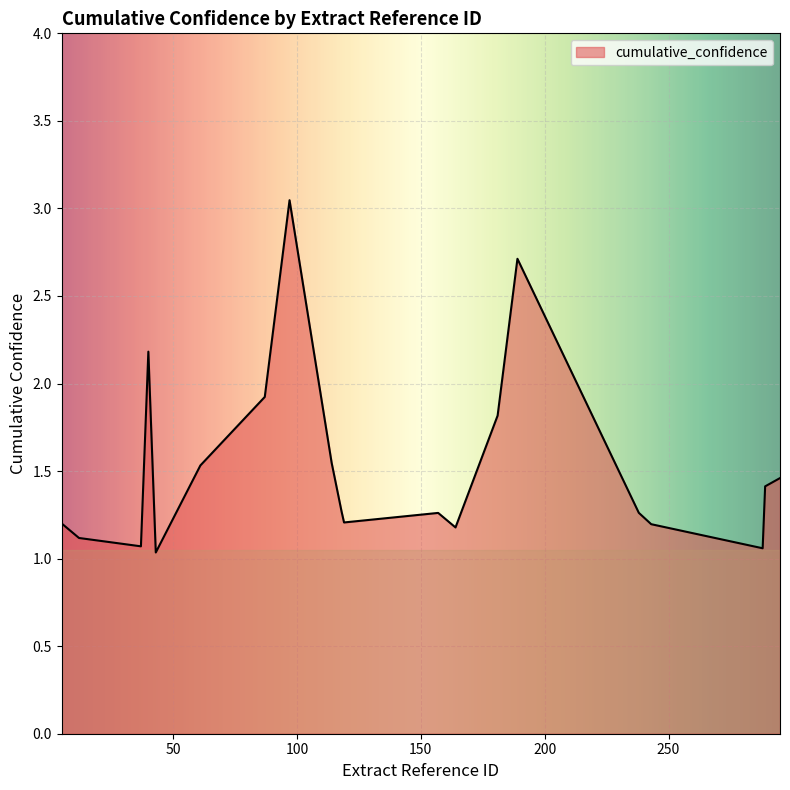

What is the minimum value shown in the chart?

1.0